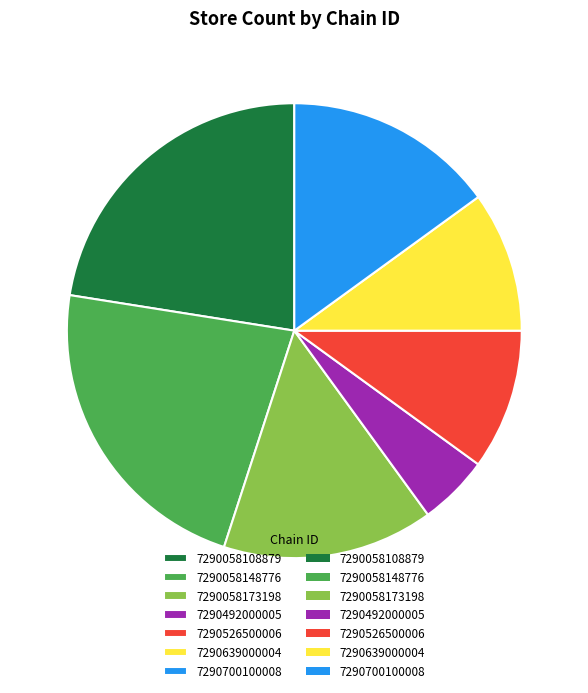

Does any single category account for the majority?

No